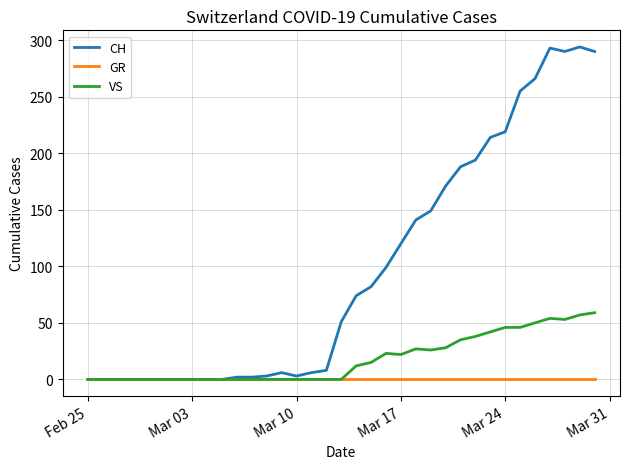

What is the maximum value for CH?

294